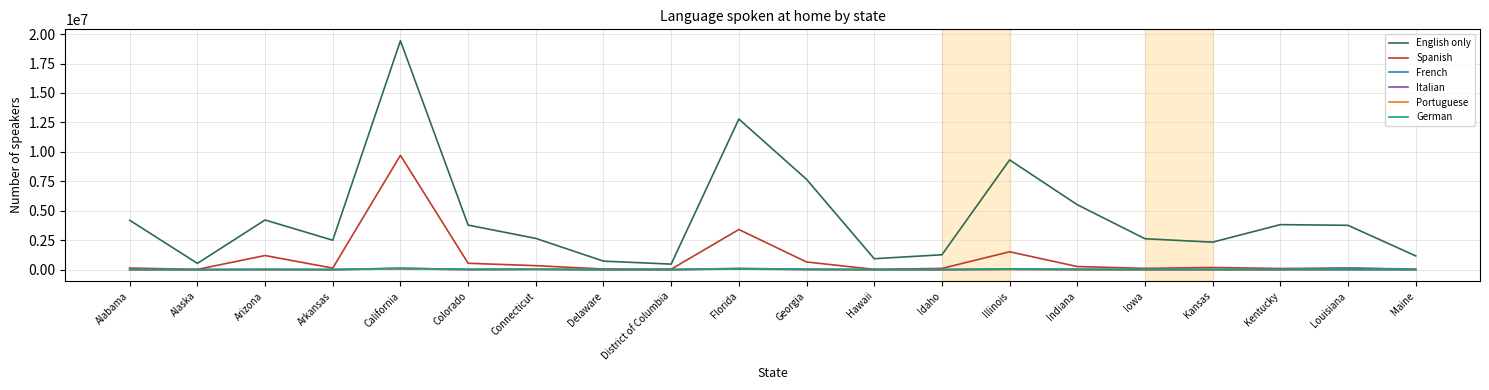

Is the value of Spanish at Iowa greater than the value of English only at Kentucky?

No